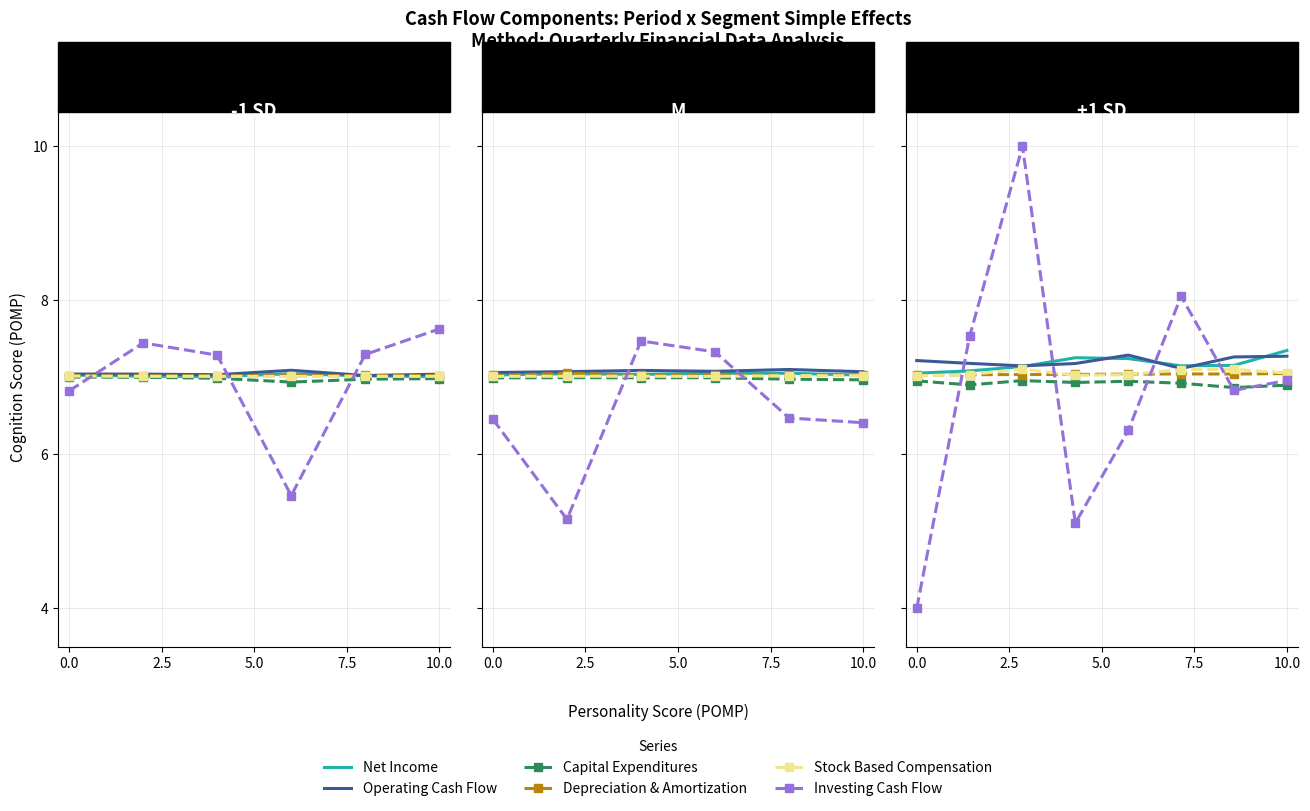

How many series are shown in this chart?

6